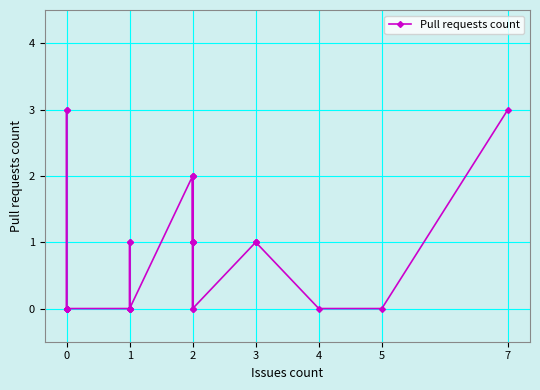

True or false: there are more than 2 points higher than both neighbors.

True